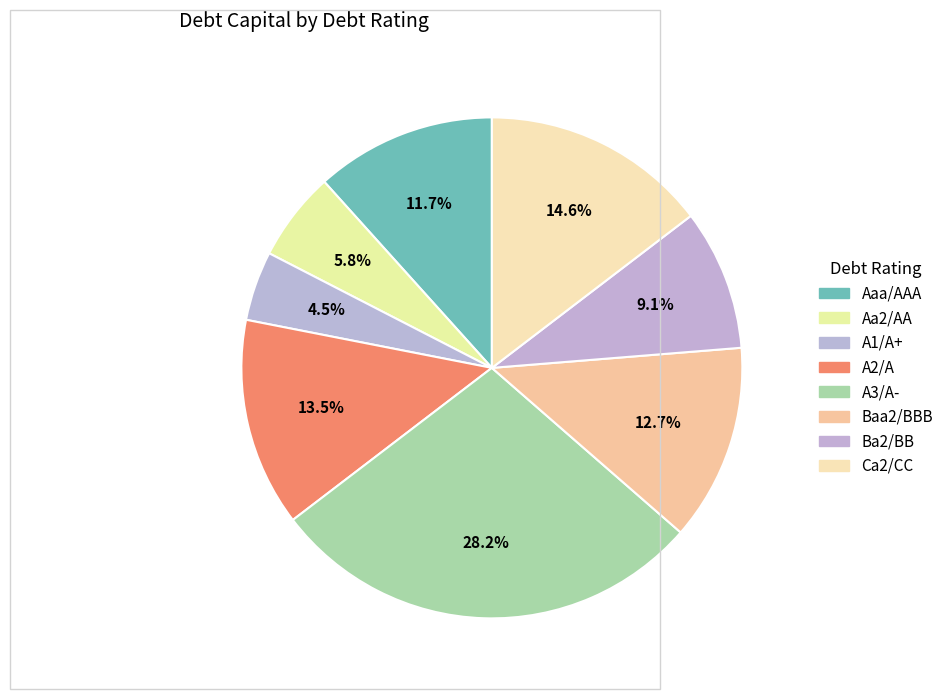

How many slices are in this pie chart?

8